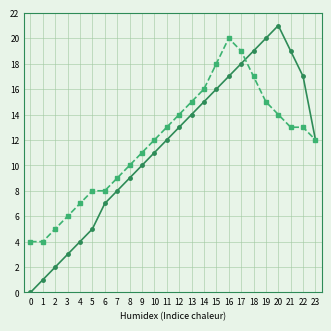

Which category has the highest value across all series?

20